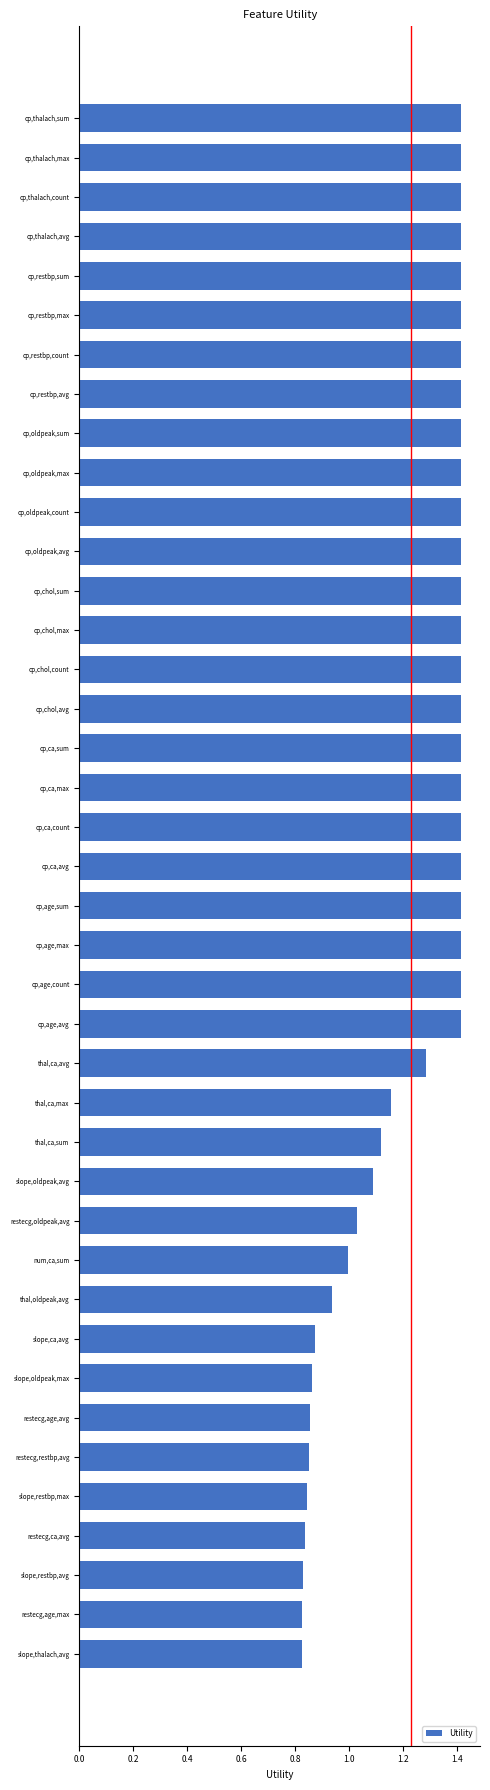

How many categories are shown in the chart?

40